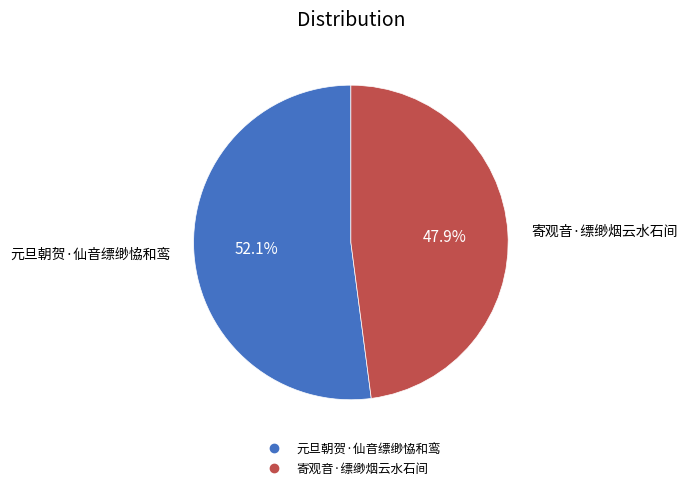

What is the smallest slice in the pie chart?

寄观音·缥缈烟云水石间